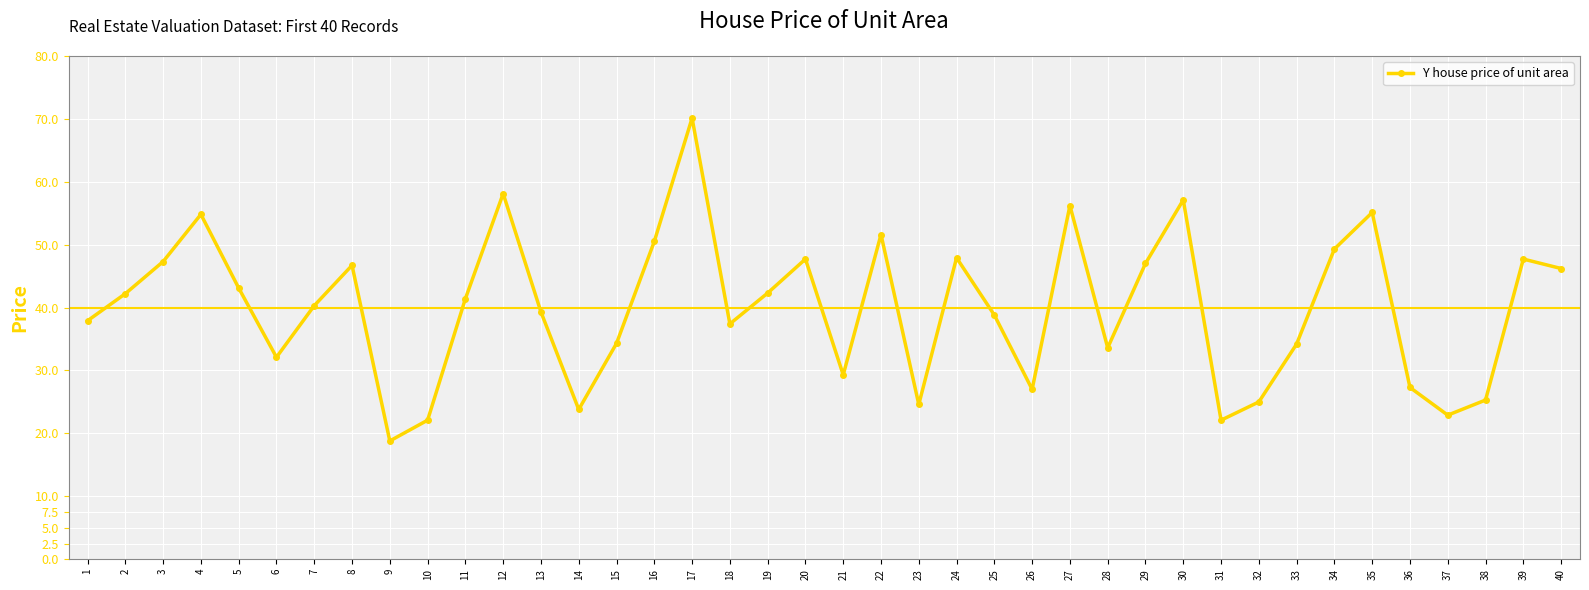

What is the sum of all values?

1598.4